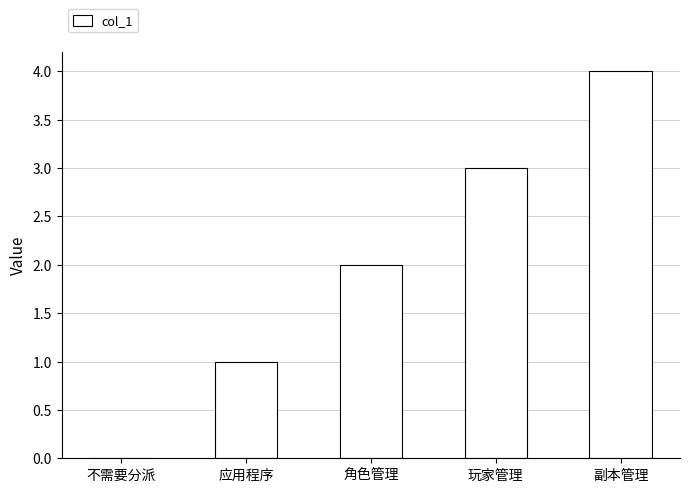

What value does the data have at 副本管理?

4